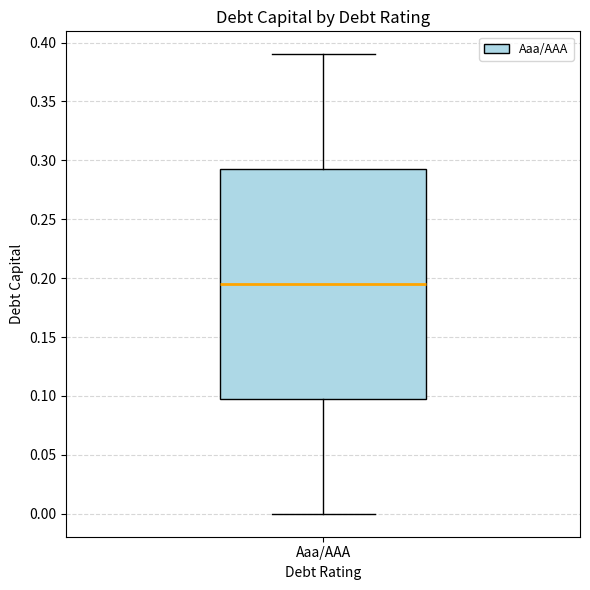

Read this box plot against the y-axis: the position of the median line, the range covered by the box, and the ends of both whiskers. The values are not printed on the chart, so give them approximately, as read against the axis.

median 0.195, box 0.100 to 0.295, whiskers 0.000 to 0.390